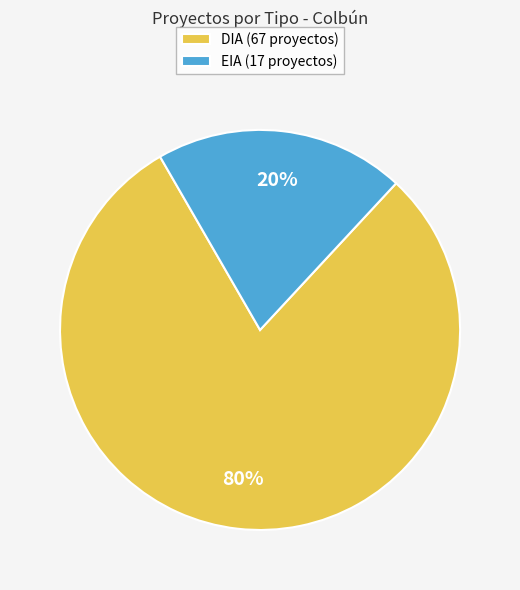

Which category has the biggest portion of the pie?

DIA